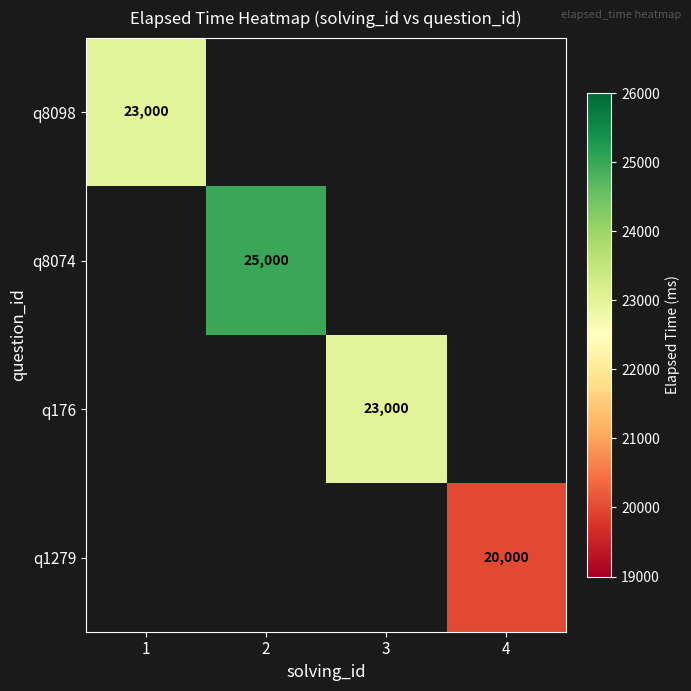

Is it true that q8098 equals 10068 at 1?

False